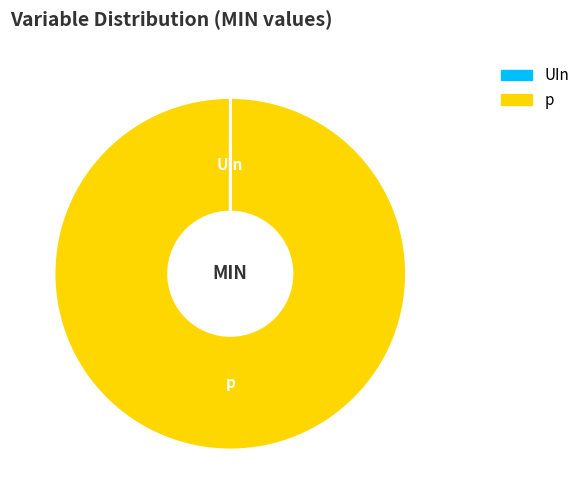

Is there any slice that represents more than half of the pie?

Yes